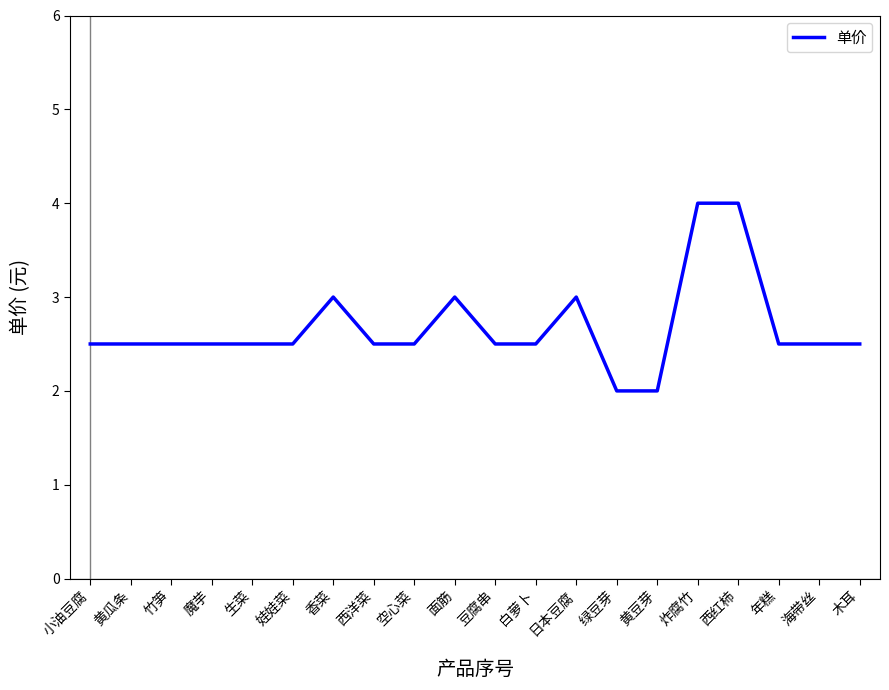

Is it true that the value at 豆腐串 is 0.7?

False